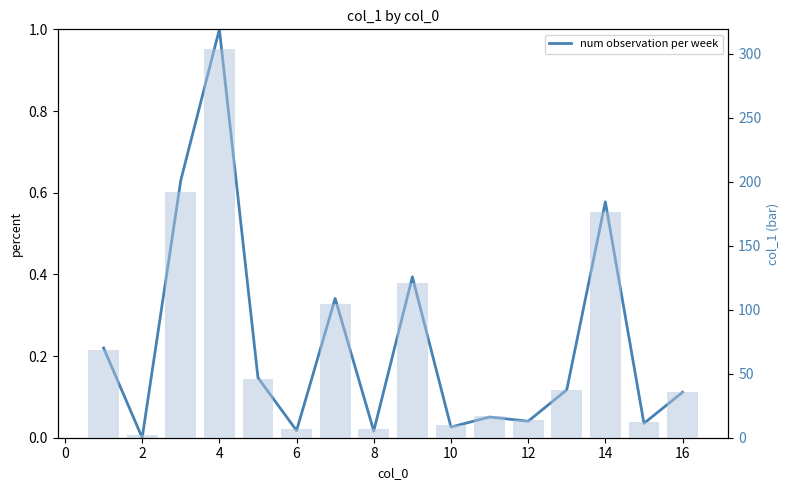

Which series has the largest total across all categories?

col_1 bar